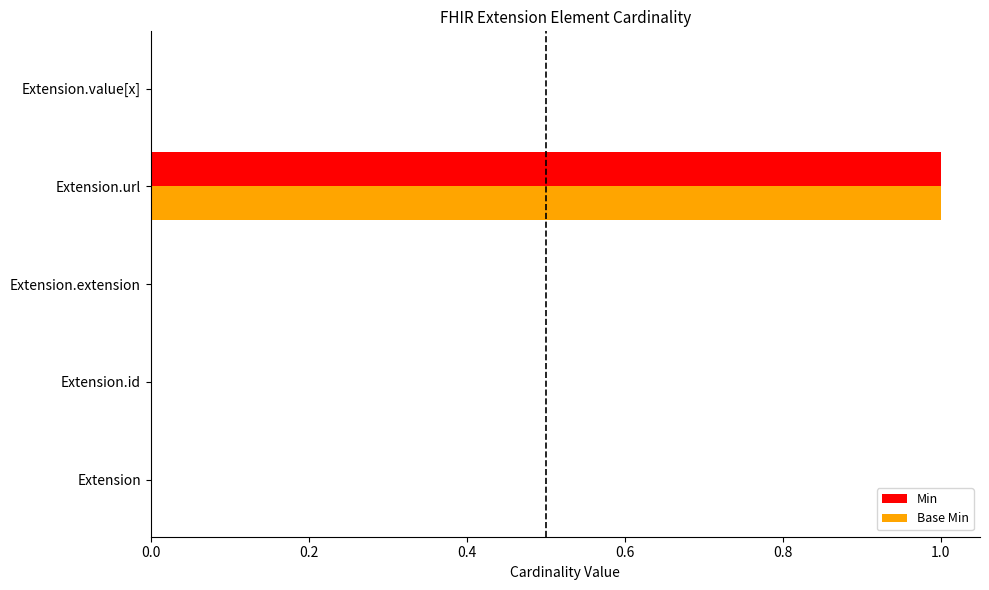

What is the sum of all Min values?

1